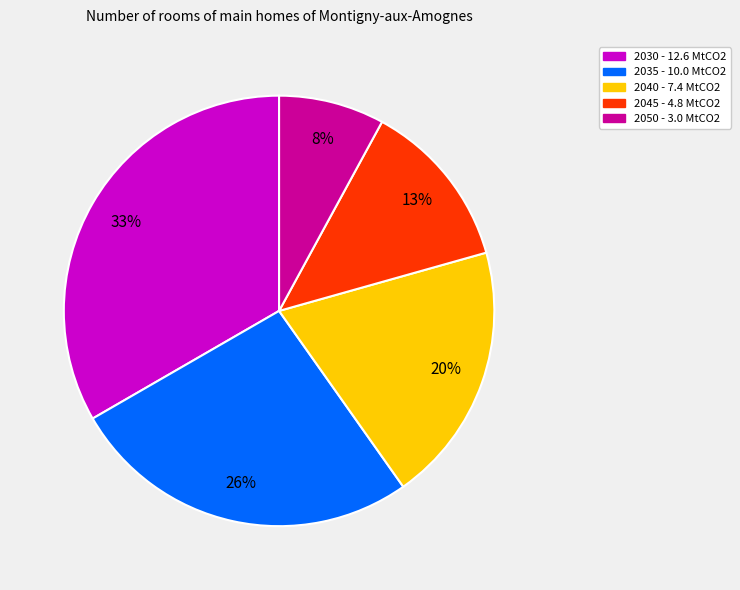

Rank the categories by value from lowest to highest.

2050, 2045, 2040, 2035, 2030